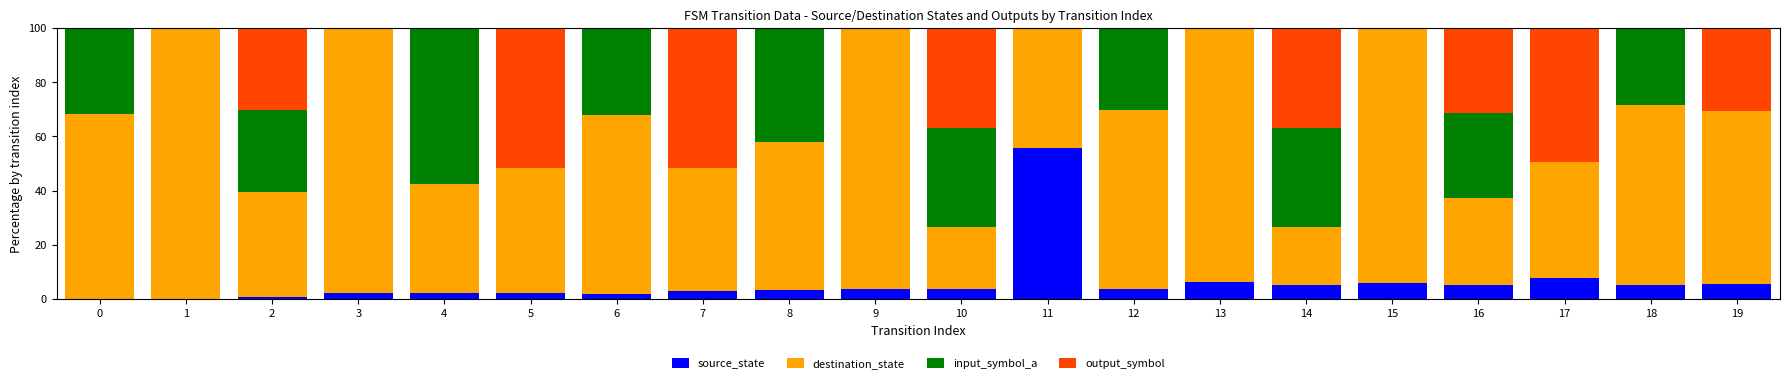

What is the total value across all series at 3?

100.0